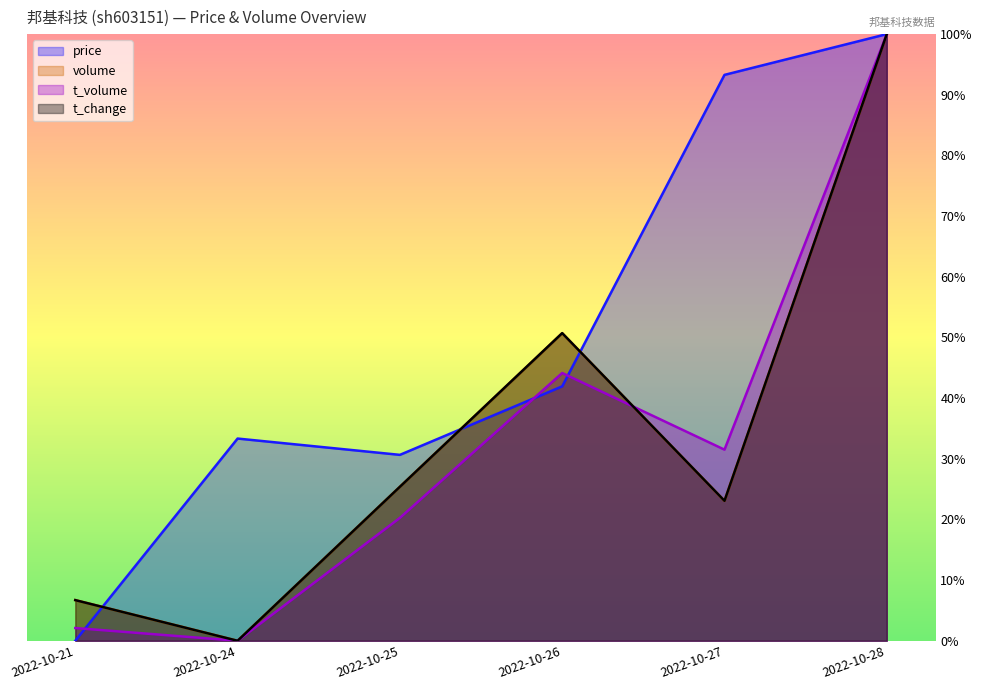

True or false: volume has a value of 0.0 at 2022-10-24.

True